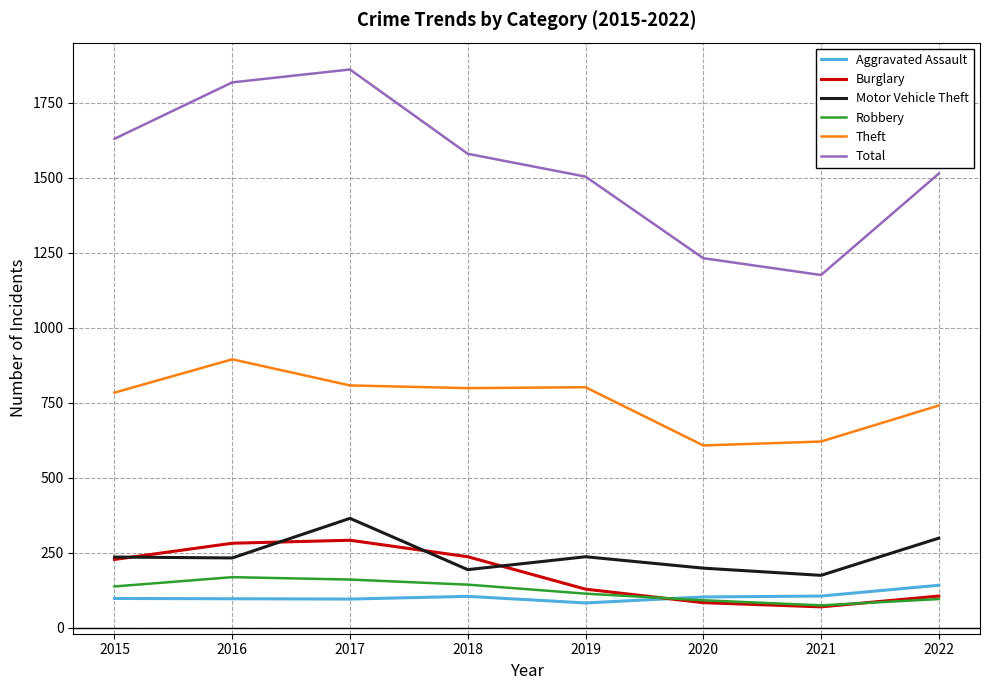

What value does the Aggravated Assault series have at 2019, to the nearest 10?

80